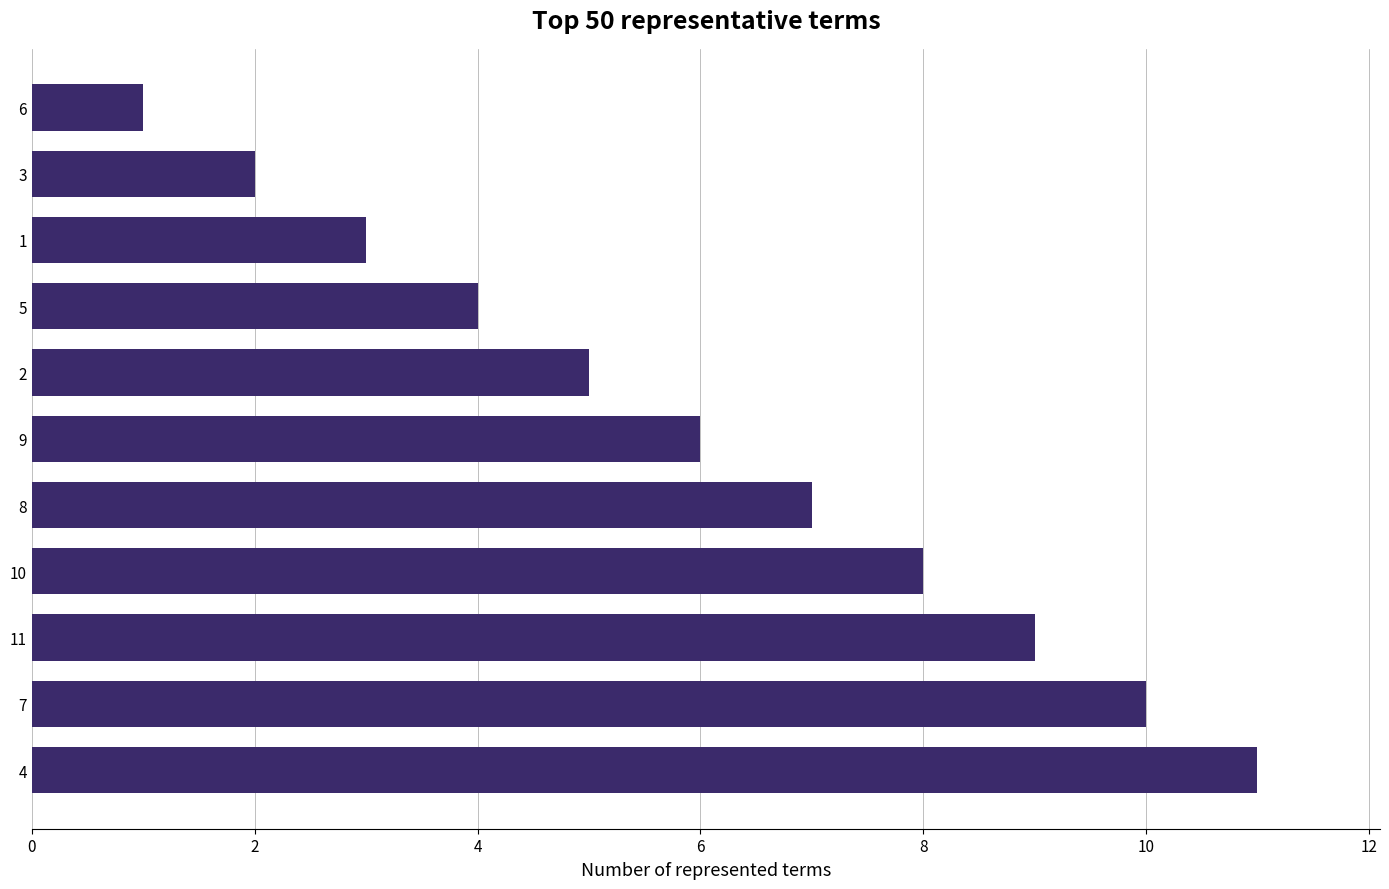

How many bars are there in total?

11